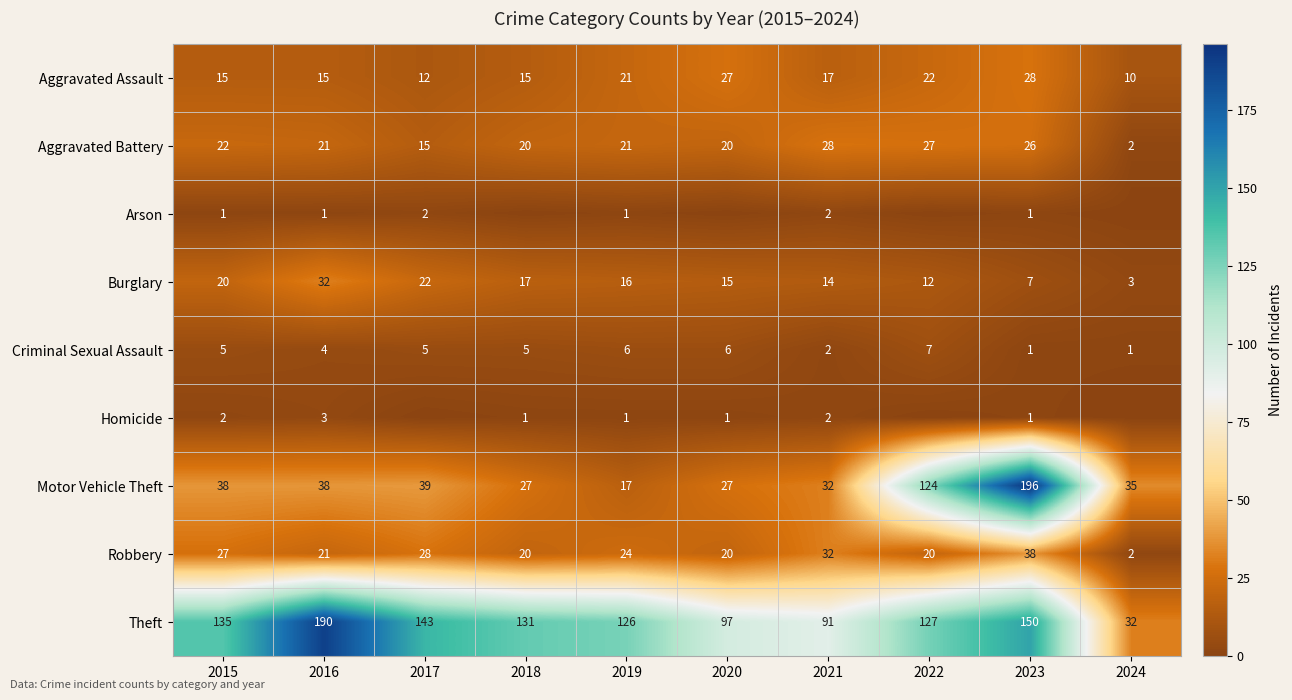

What is the sum of all Robbery values?

232